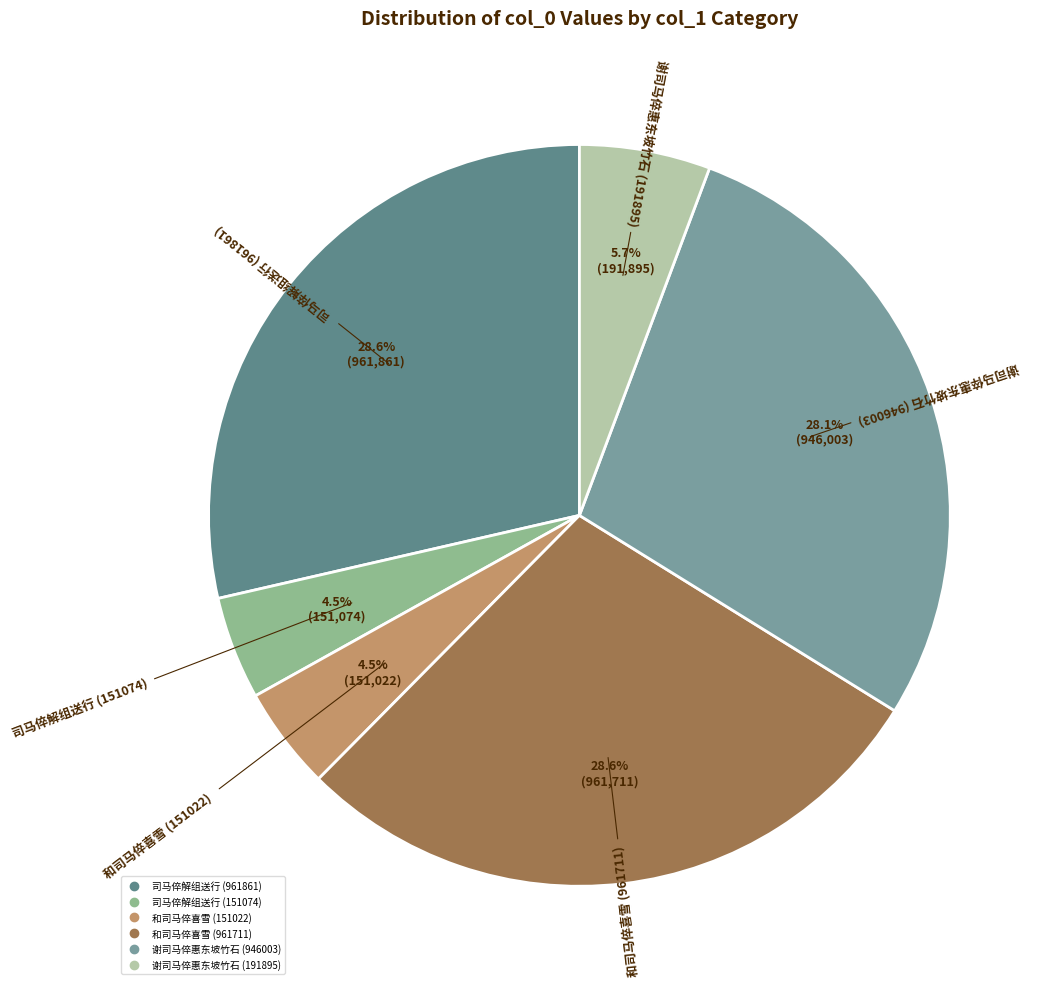

To the nearest percent, what is the combined percentage of 谢司马倅惠东坡竹石 (946003) and 和司马倅喜雪 (961711)?

57%